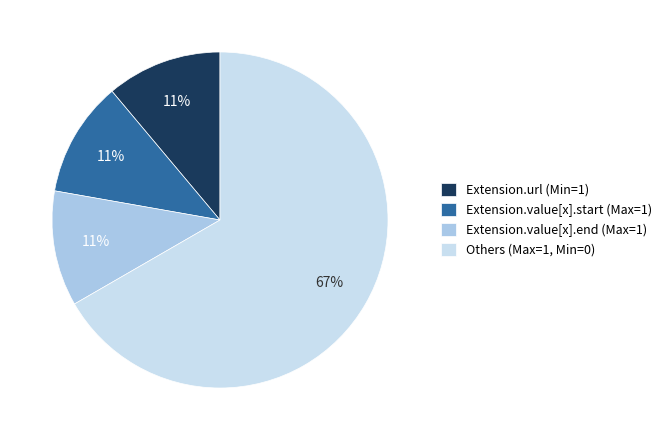

Which slice is the largest?

Others (Max=1, Min=0)